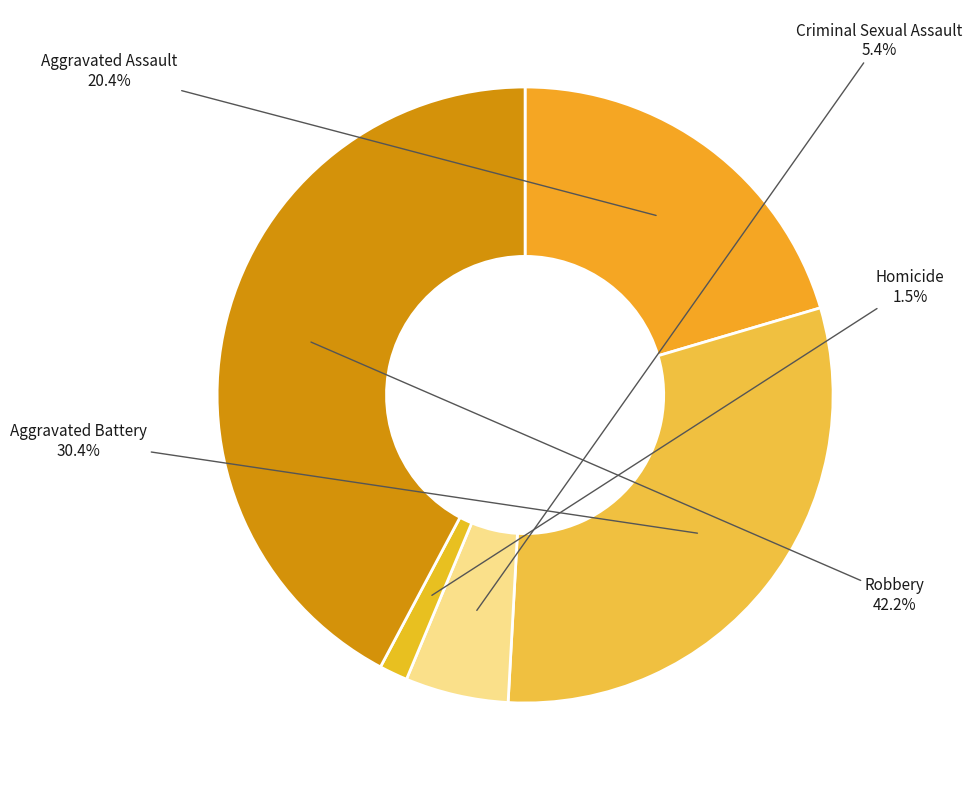

Count the number of slices in the pie.

5